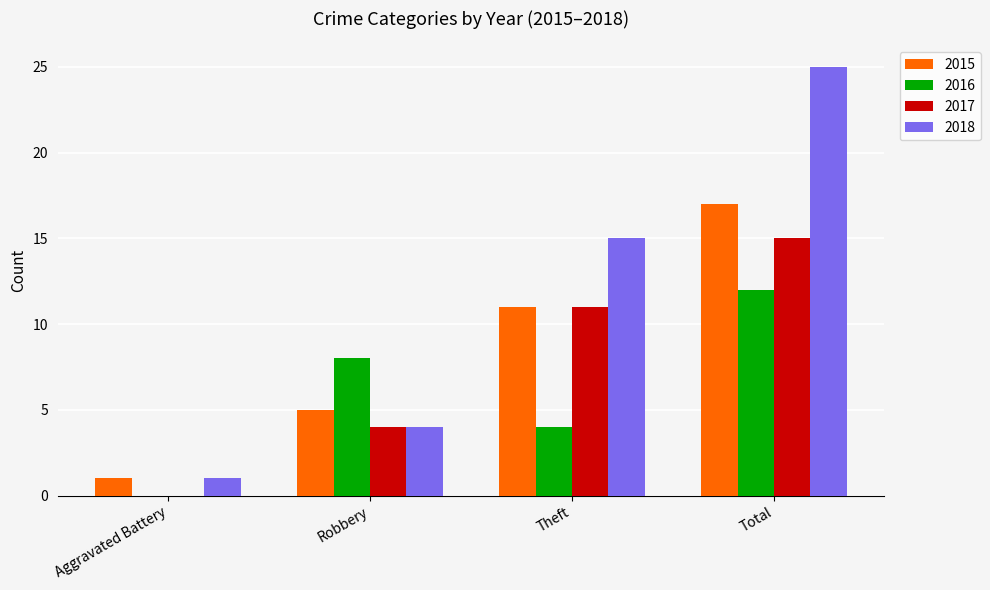

How many distinct data groups are displayed?

4